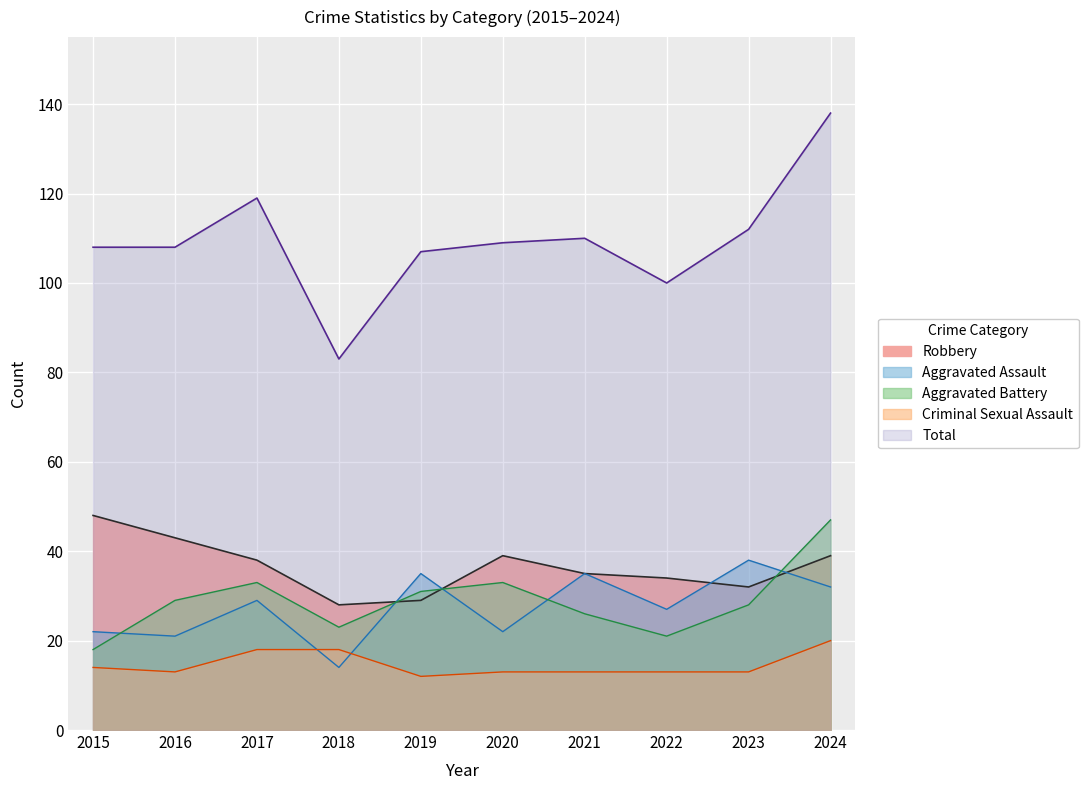

How many lines are shown in the chart?

5